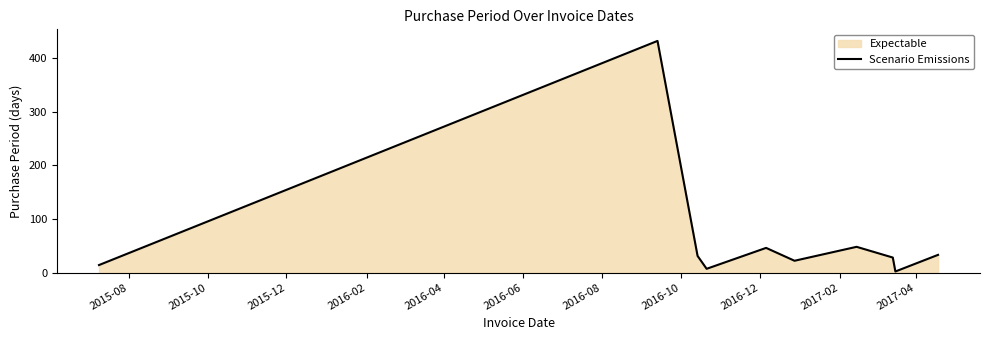

What is the difference between the maximum and minimum values?

430